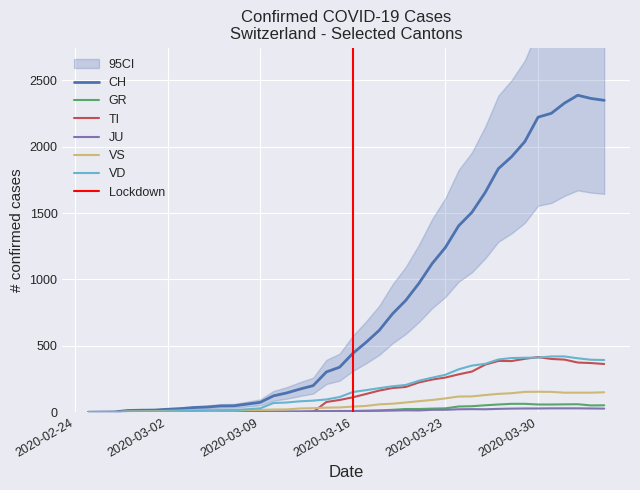

True or false: VD has more than 0 points higher than both neighbors.

False